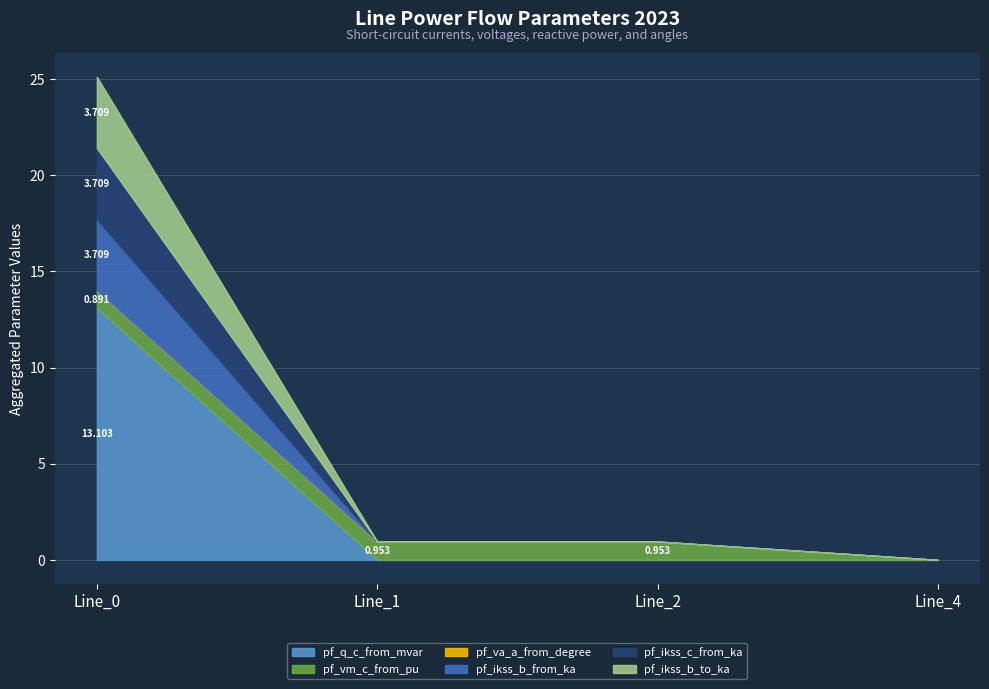

What is the total value across all series at Line_2?

1.0